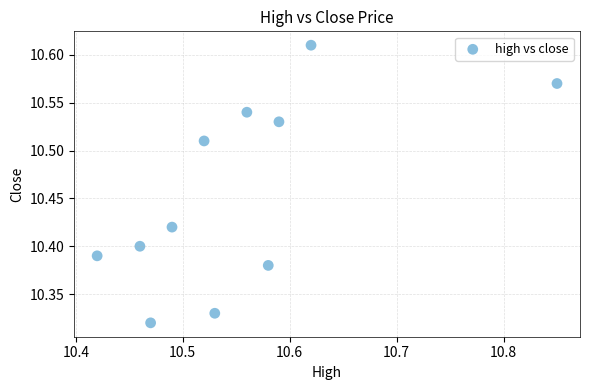

What is the range of Y values (max minus min)?

0.3